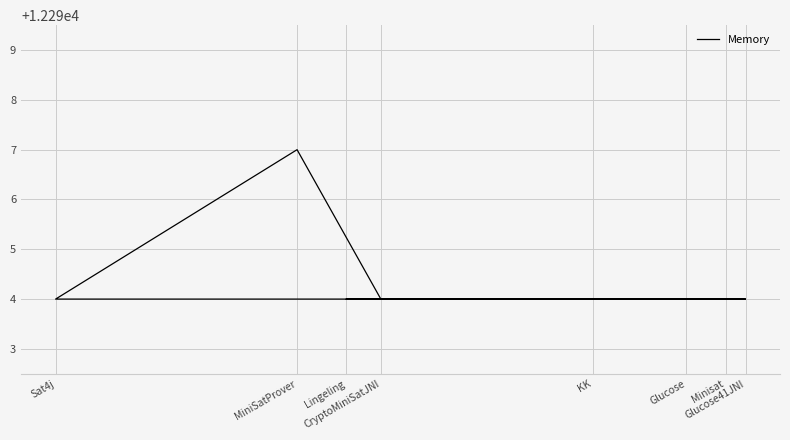

What is the approximate value at Lingeling?

12294